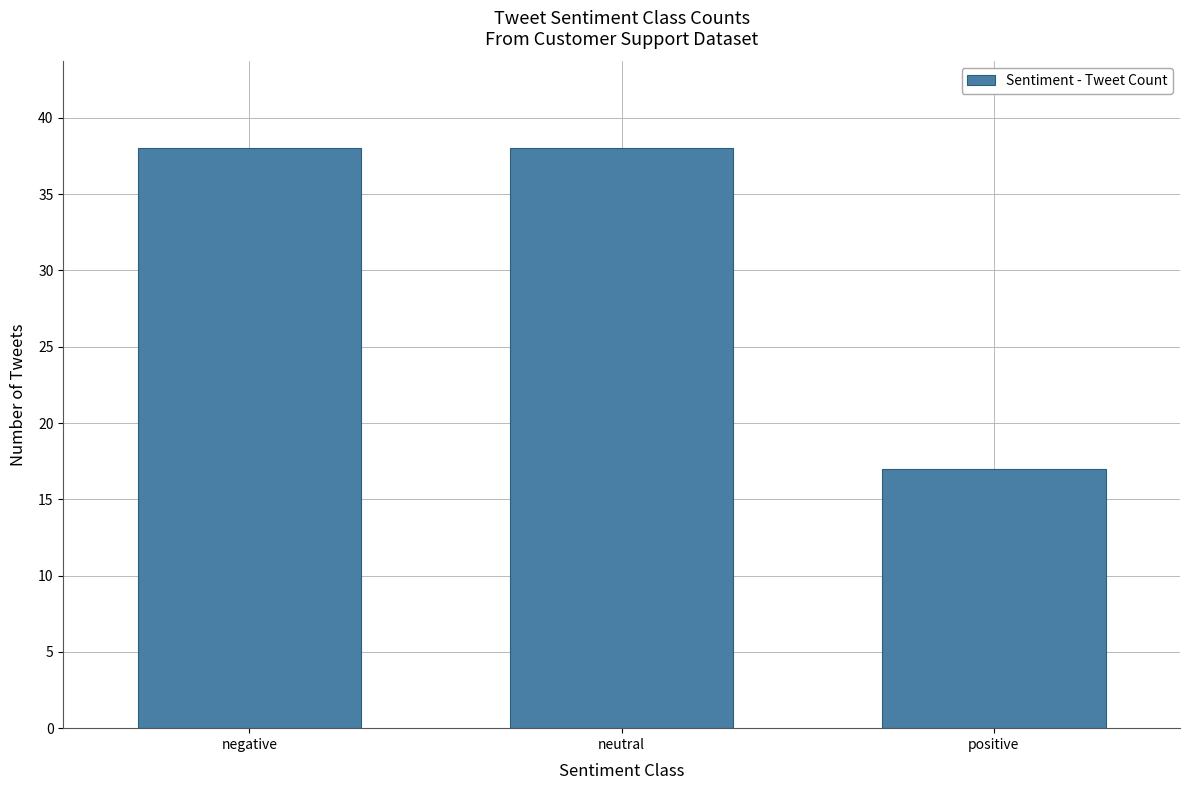

Is it true that the value at negative is 55?

False